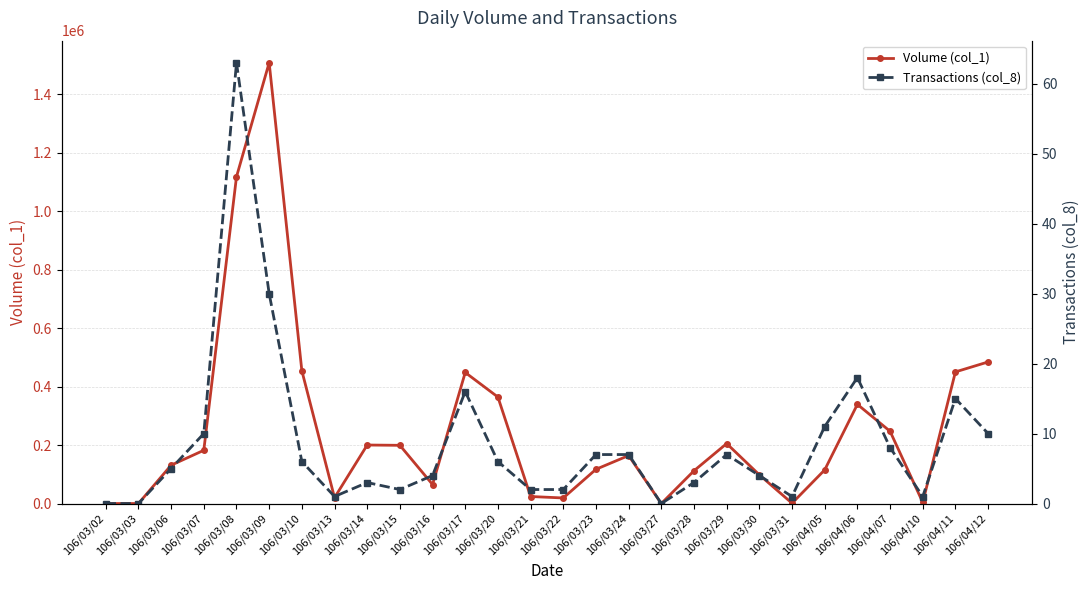

Which label corresponds to the largest value in the chart?

106/03/09